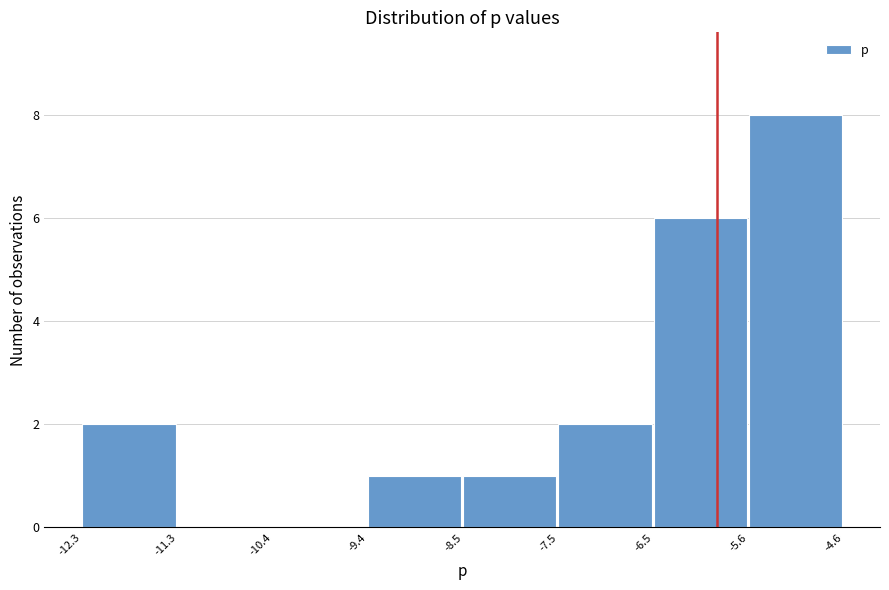

Reading left to right, list every bar in this chart as the range it spans on the x-axis followed by its height. The values are not printed on the chart, so give them approximately, as read against the axis.

-12.3 to -11.3: 2
-11.3 to -10.4: 0
-10.4 to -9.4: 0
-9.4 to -8.5: 1
-8.5 to -7.5: 1
-7.5 to -6.5: 2
-6.5 to -5.6: 6
-5.6 to -4.6: 8